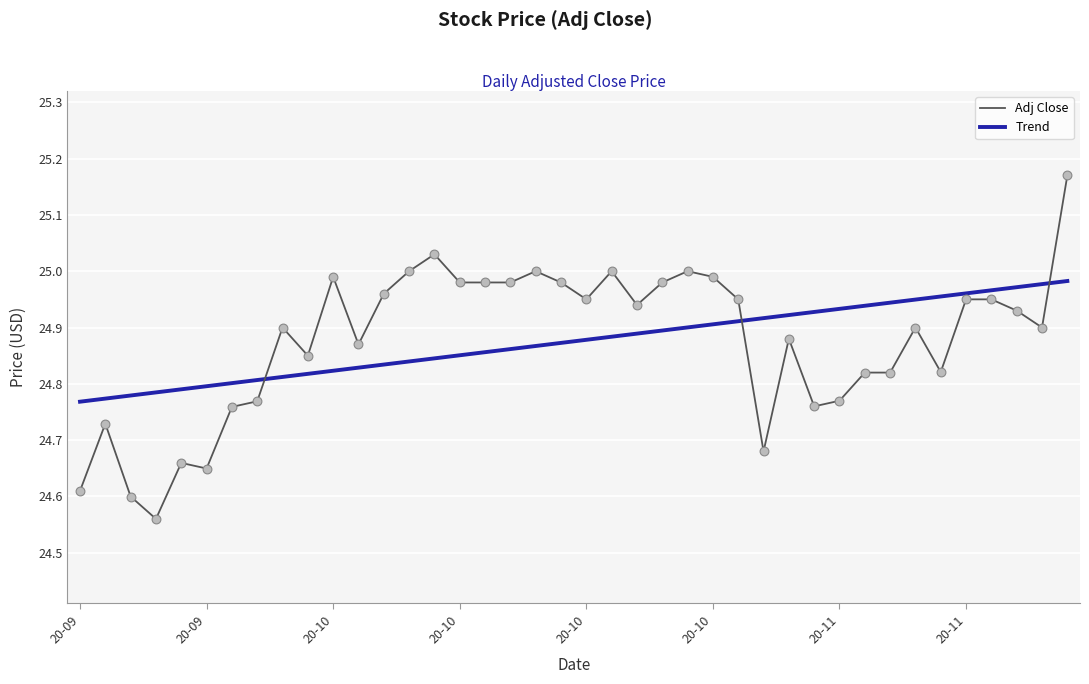

At how many categories does at least one series exceed 24?

40